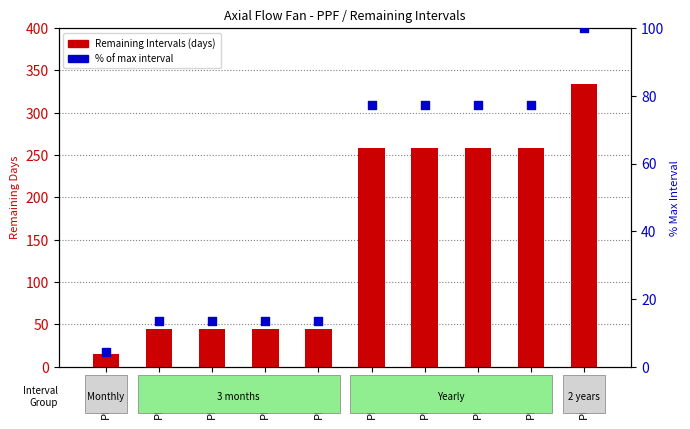

At which category is the sum across all series the highest?

PPF-010